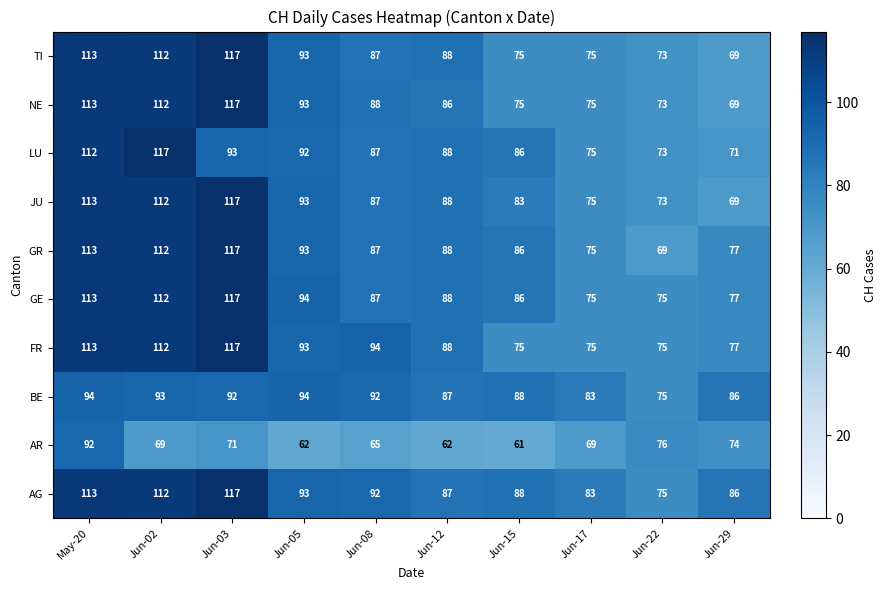

Read the GR value at Jun-29, to the nearest 10.

80